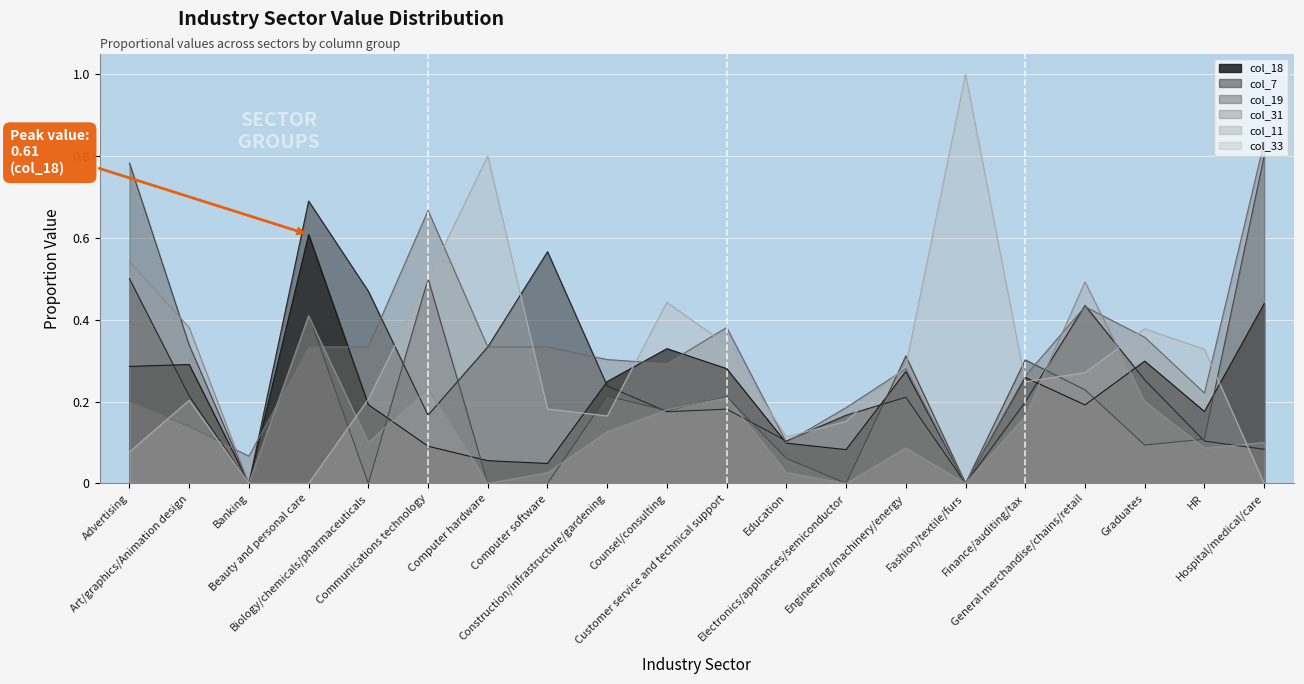

How many lines are shown in the chart?

6